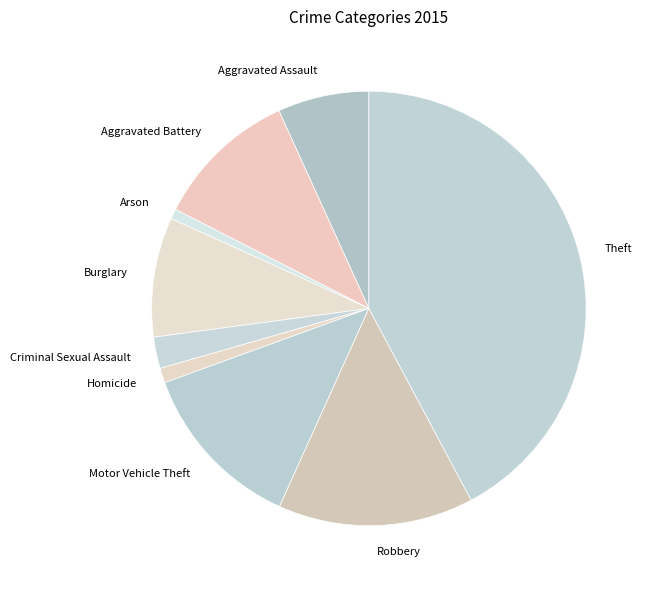

True or false: Aggravated Battery accounts for 11% of the total.

True